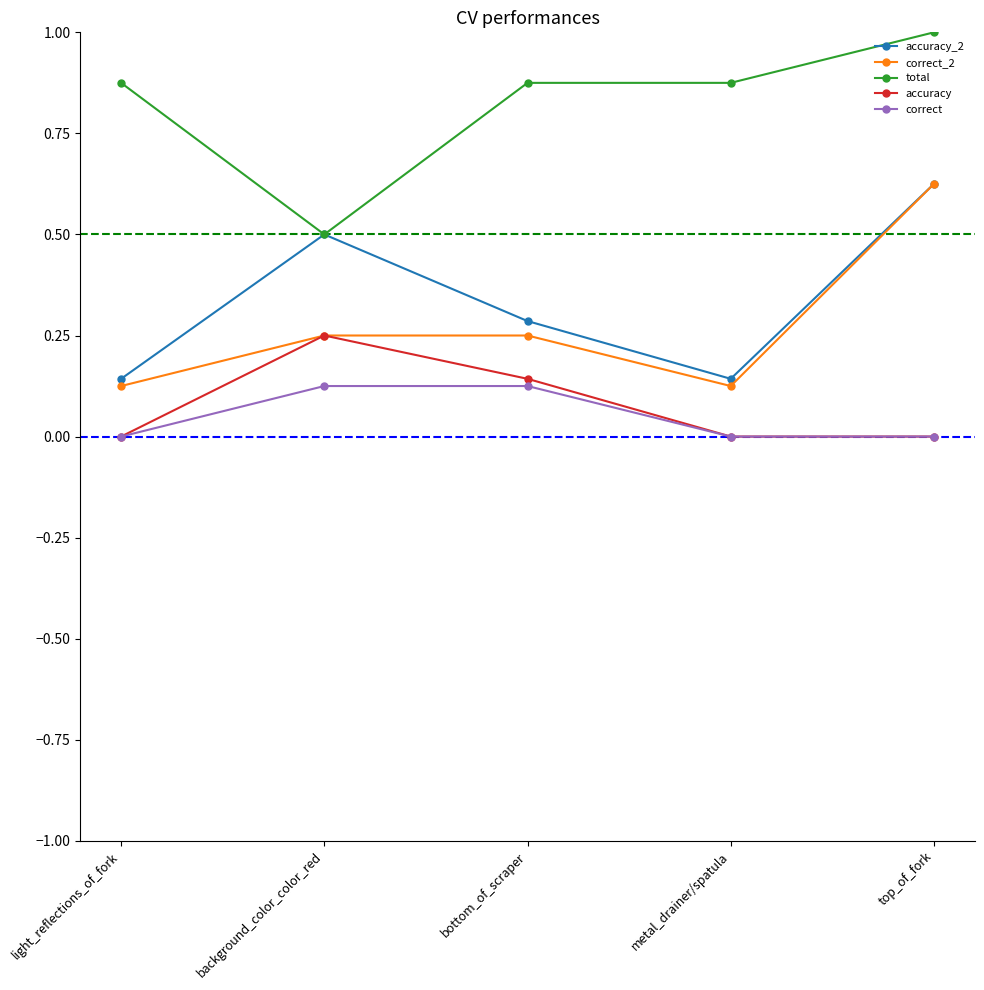

Does the chart have visible grid lines?

No